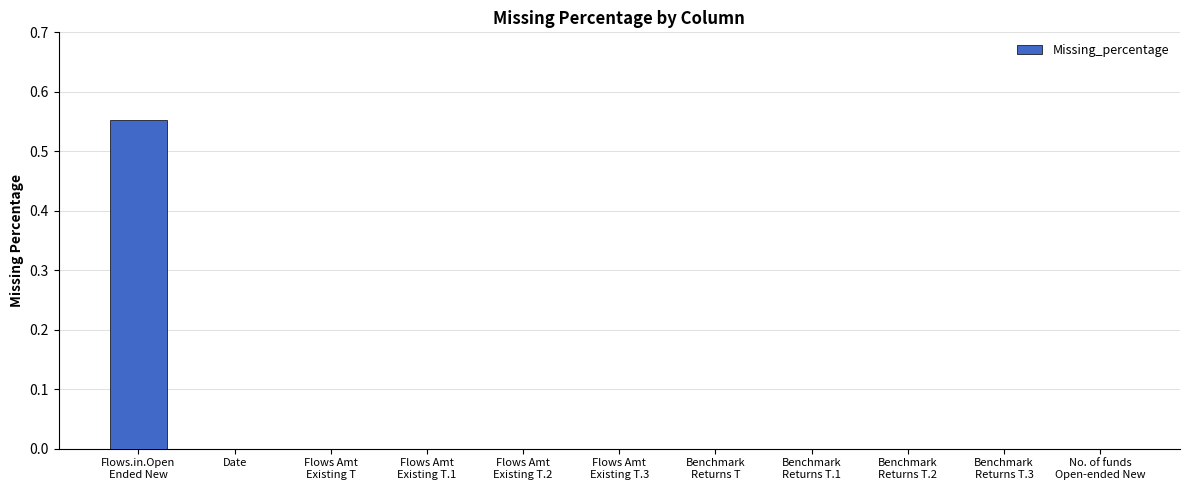

Is it true that the value at Flows Amt
Existing T.2 is -0.3?

False